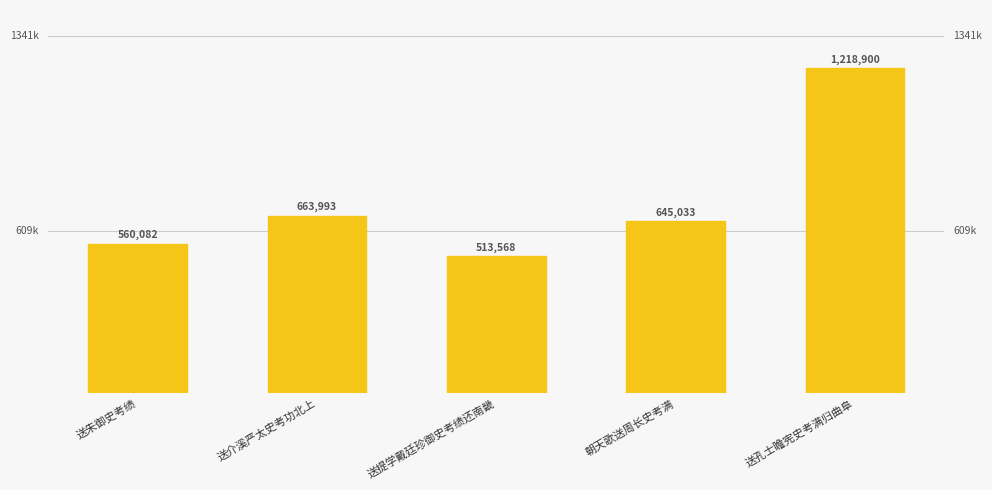

What is the label of the 1st bar from the right?

送孔士瞻宪史考满归曲阜